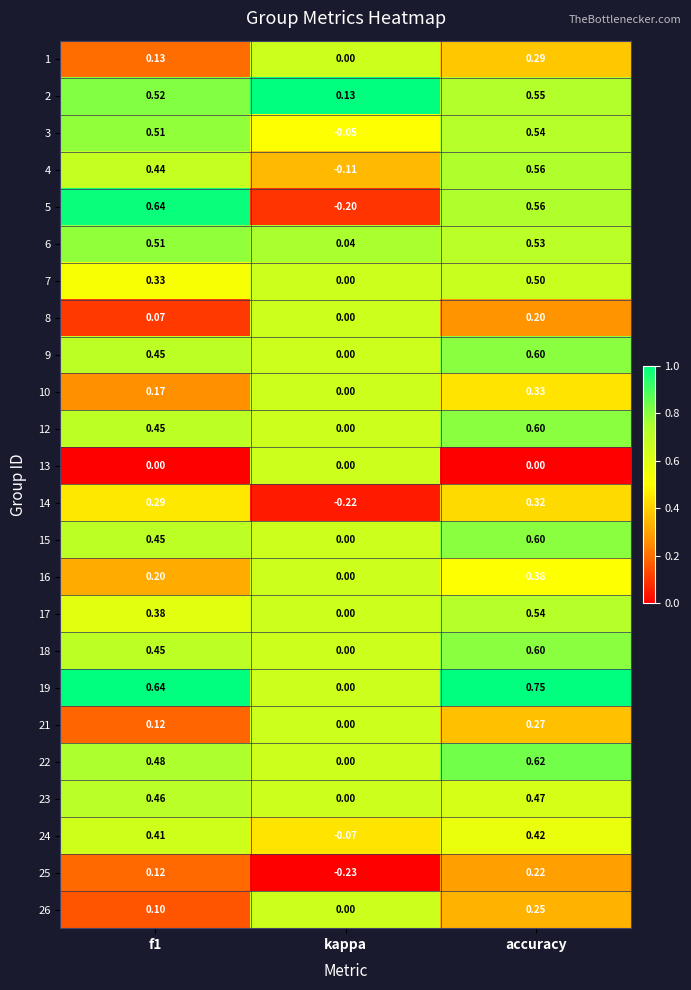

At which category is the sum across all series the highest?

accuracy